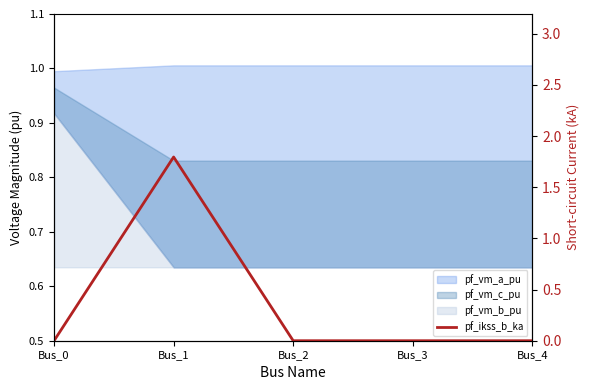

How many points are higher than both their immediate neighbors (excluding endpoints)?

1